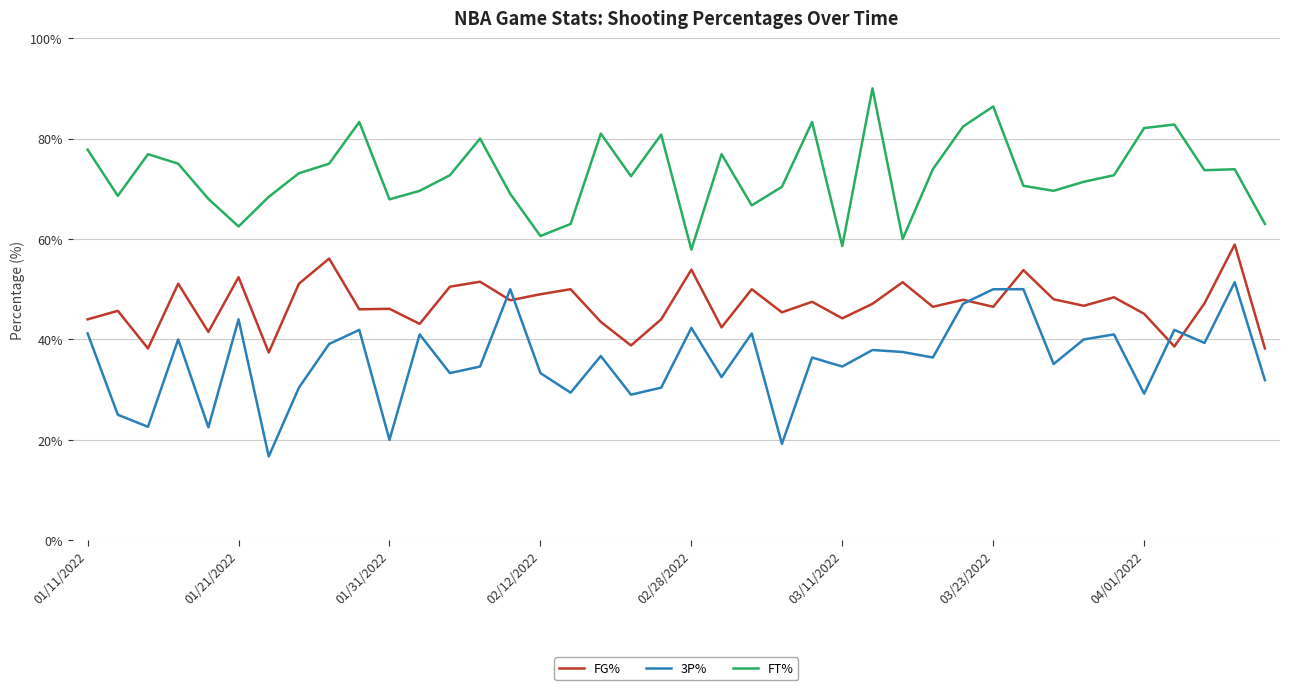

Which series has the largest total across all categories?

FT%